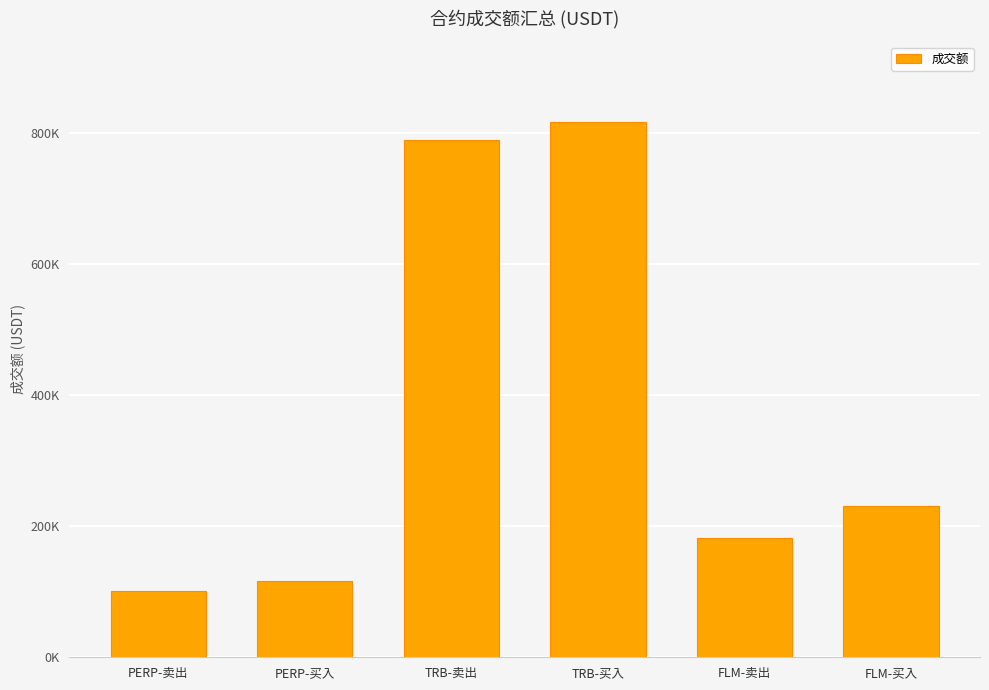

What is the difference between the maximum and minimum values?

716326.1